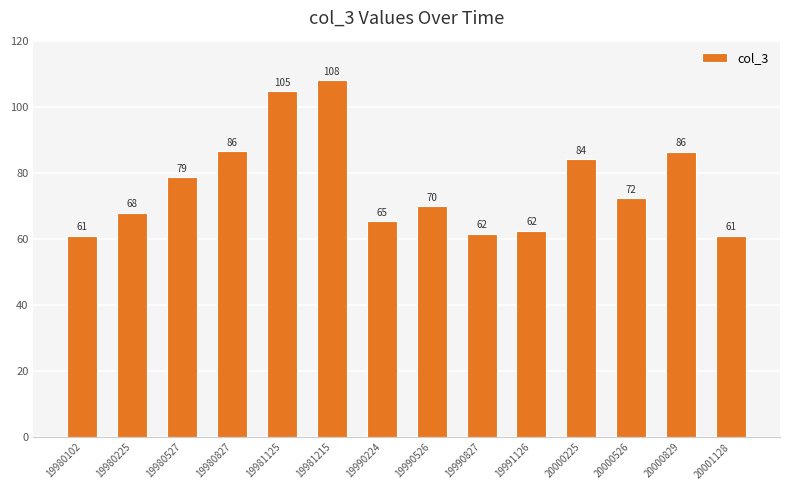

How many data points does each series have?

14